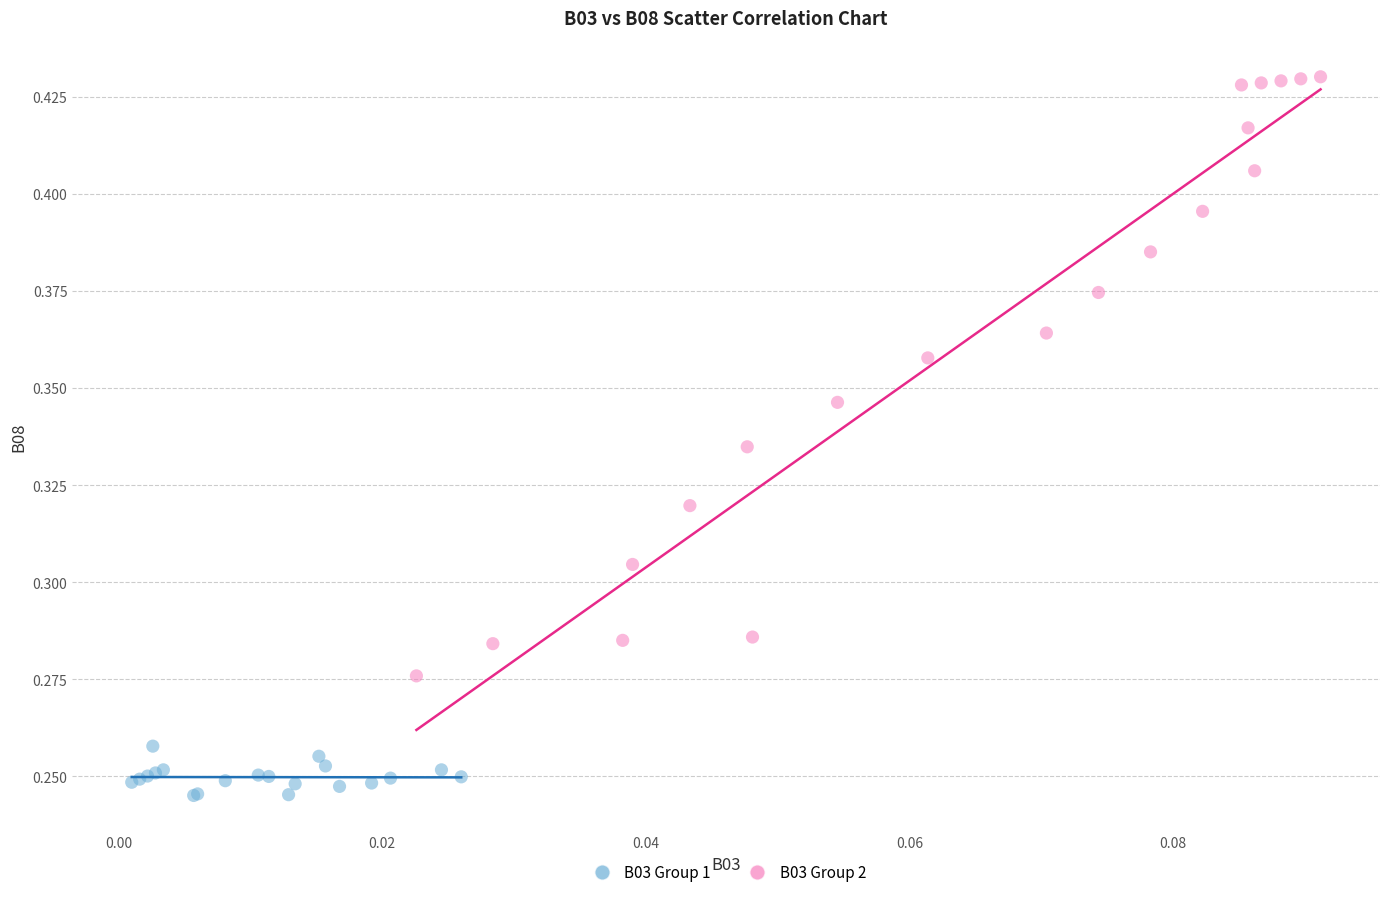

Which series reaches the maximum Y coordinate?

B03 Group 2